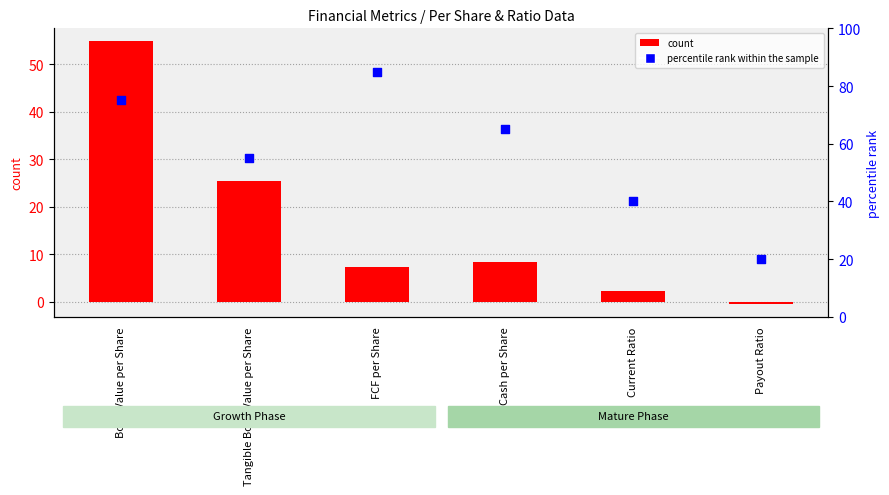

Which series contains the highest Y value?

percentile rank within the sample